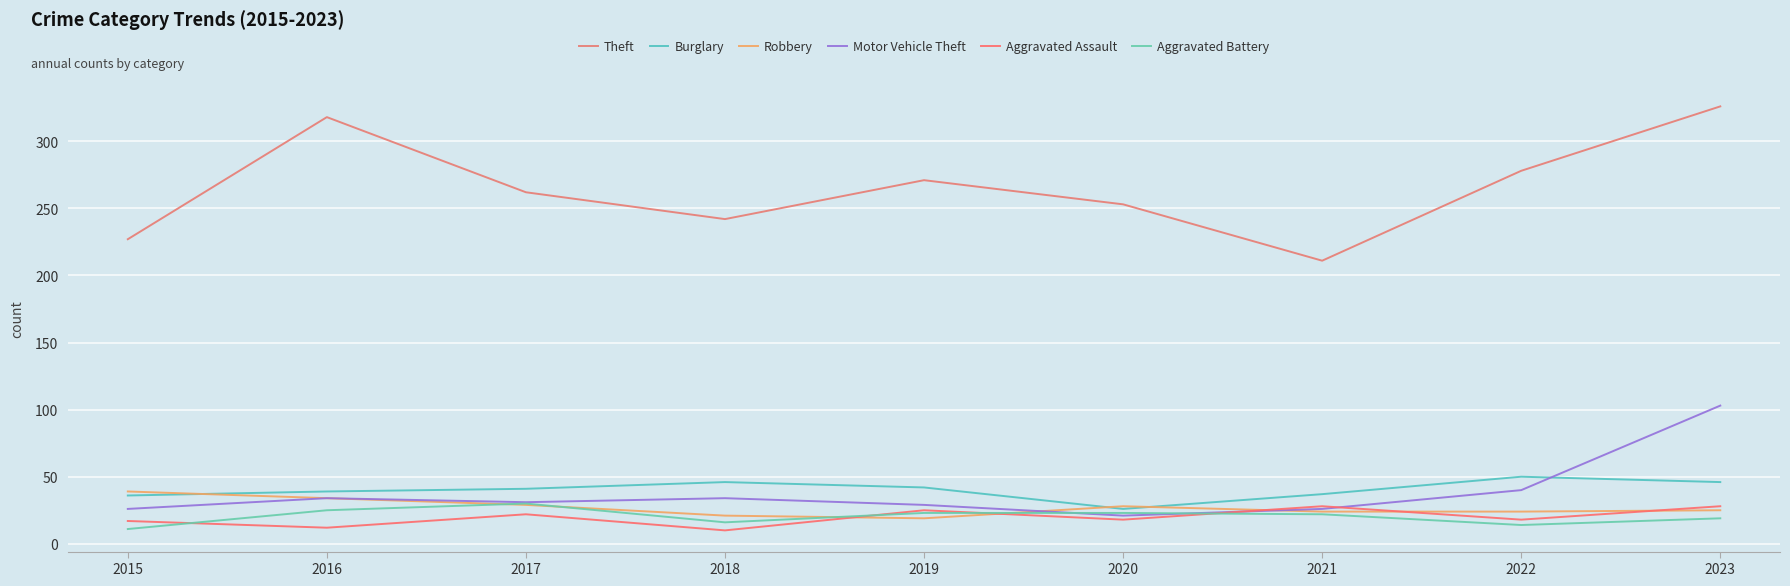

What is the difference between the maximum and minimum values in the Aggravated Battery series?

19